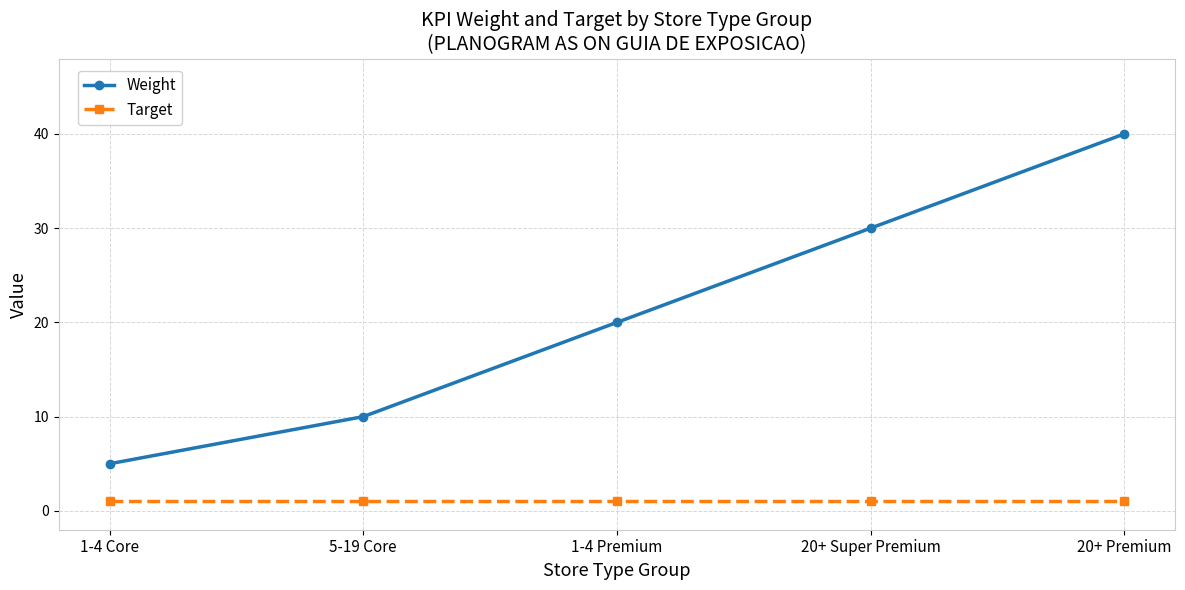

What is the sum of the Target values at 1-4 Premium and 20+ Super Premium?

2